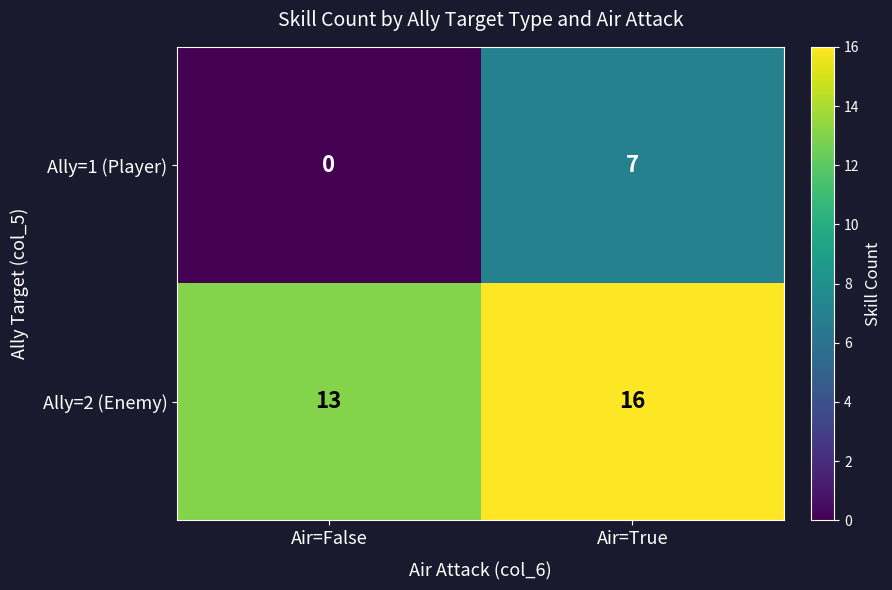

The Ally=1 (Player) series shows 7 at Air=True. True or false?

True